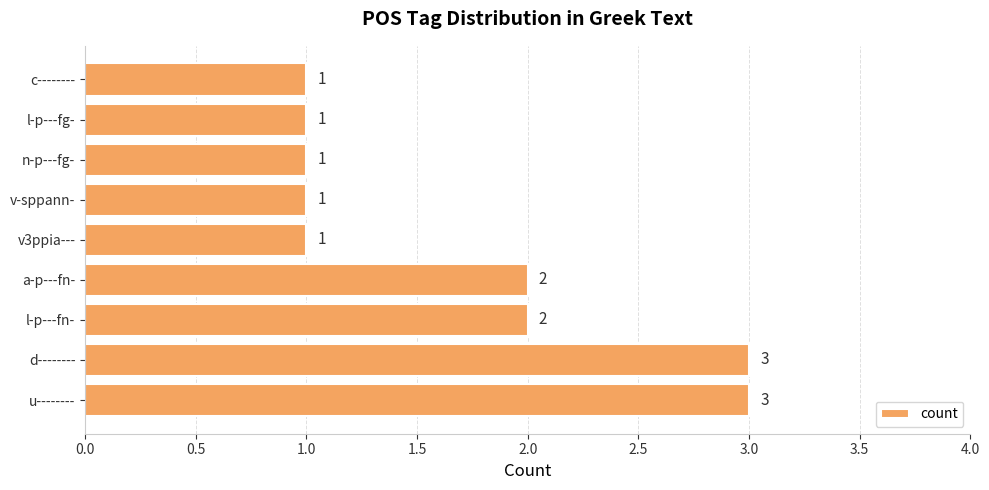

Is it true that the value at u-------- is 1?

False